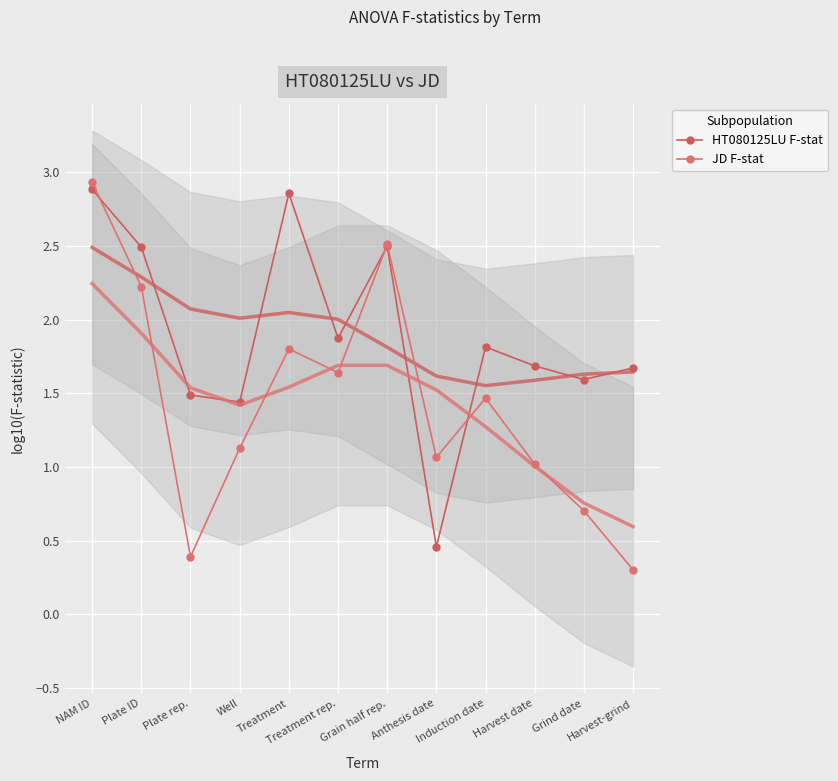

How many lines are shown in the chart?

2